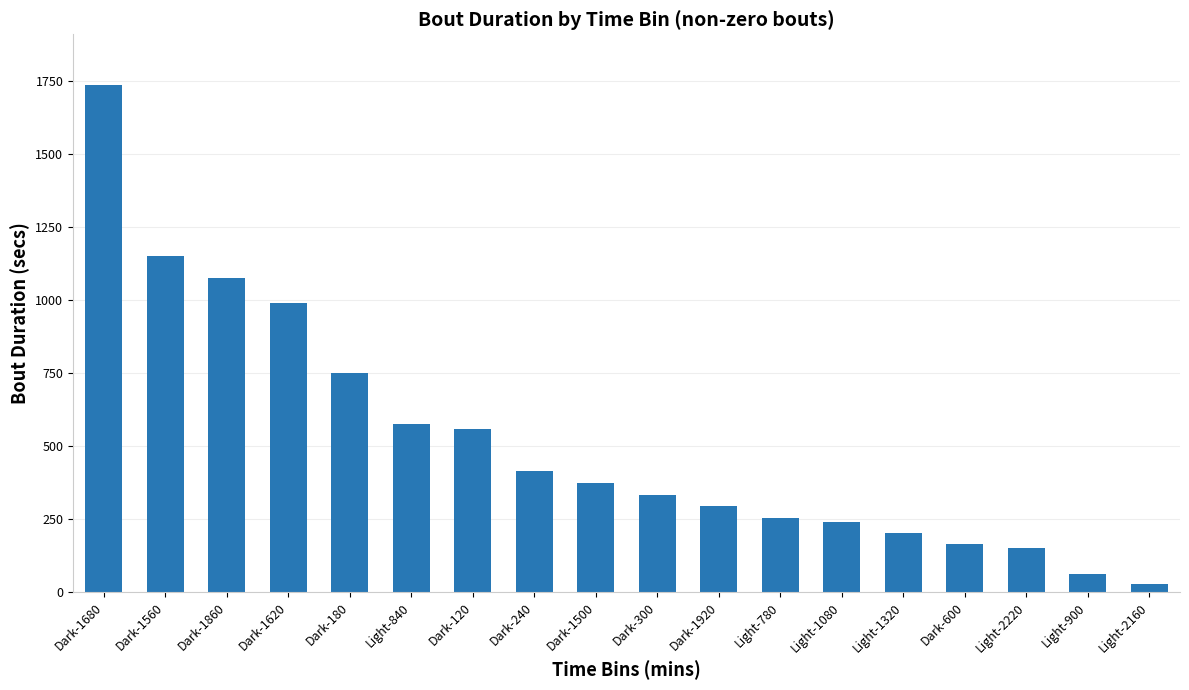

What is the difference between the values at Dark-1920 and Light-780?

40